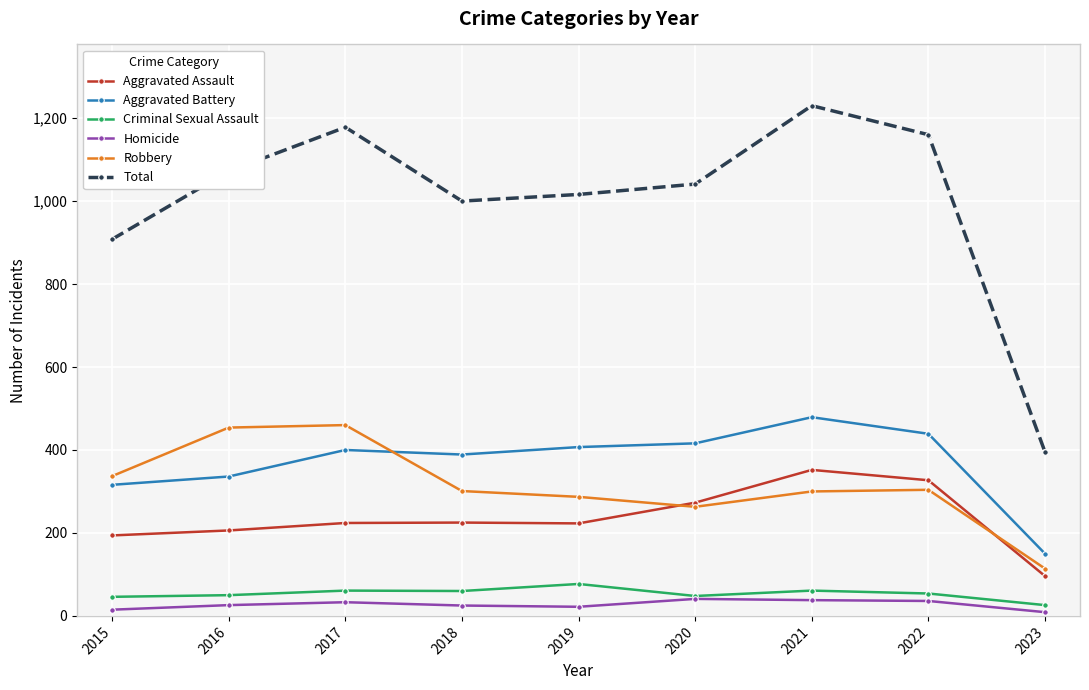

What is the value of the Aggravated Assault point at the 1st from the left?

194